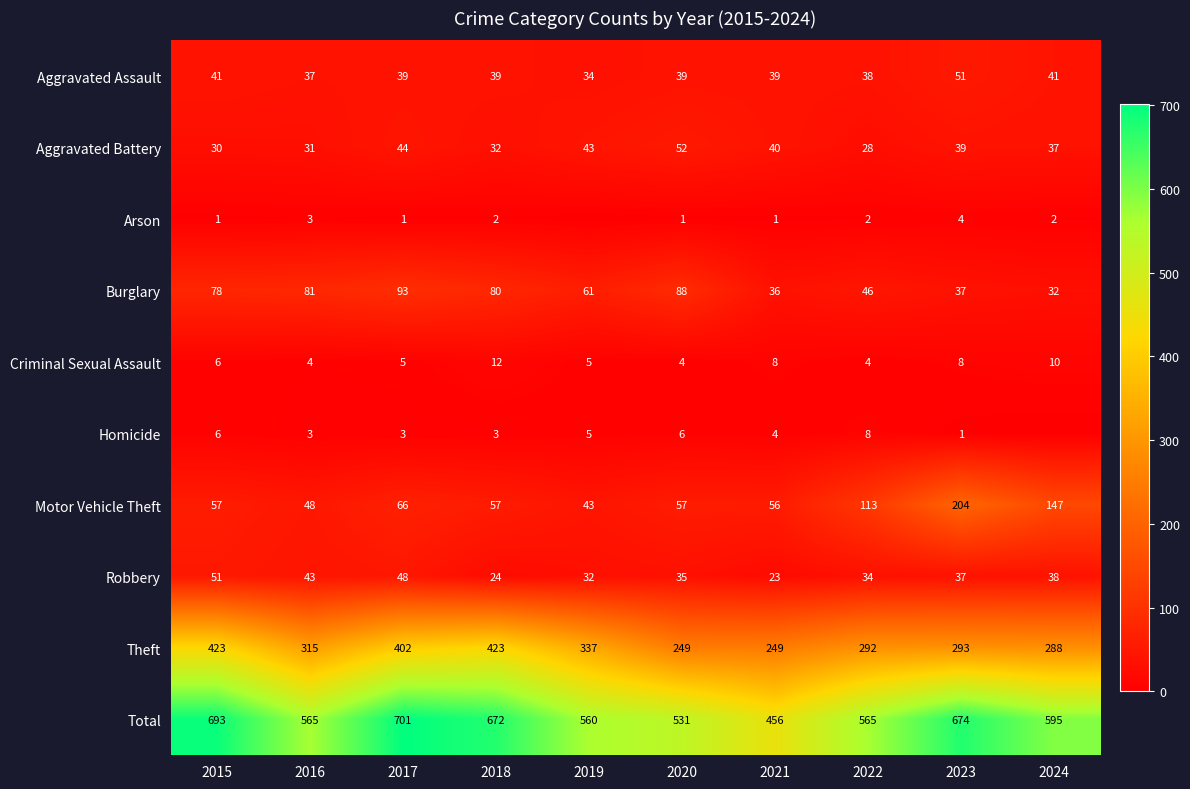

At which category does the chart reach its minimum across all series?

2019